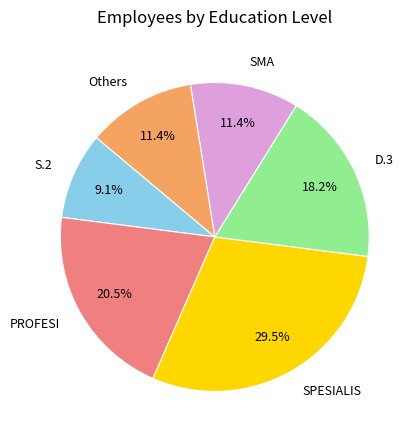

How many slices are in this pie chart?

6